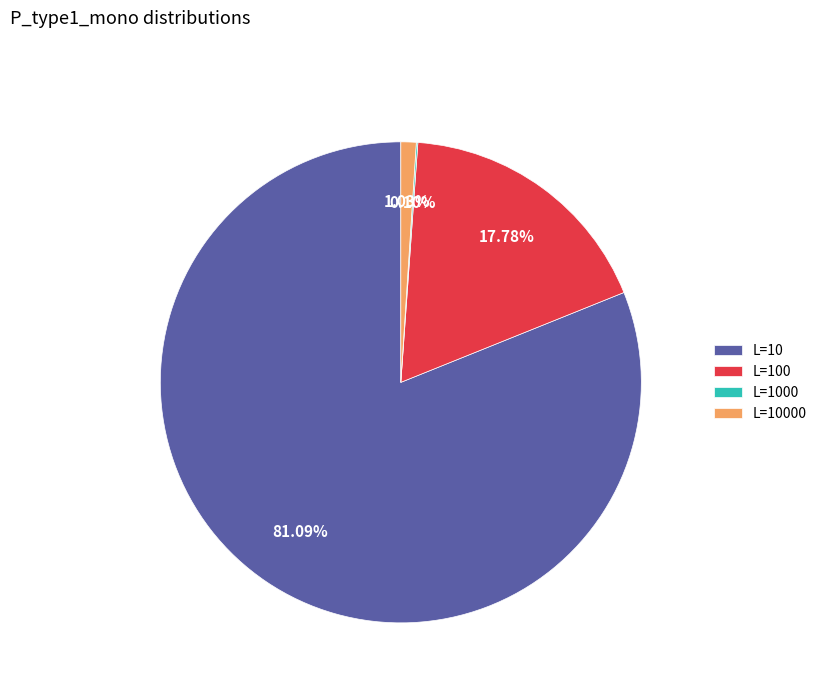

Which slice is the largest?

L=10